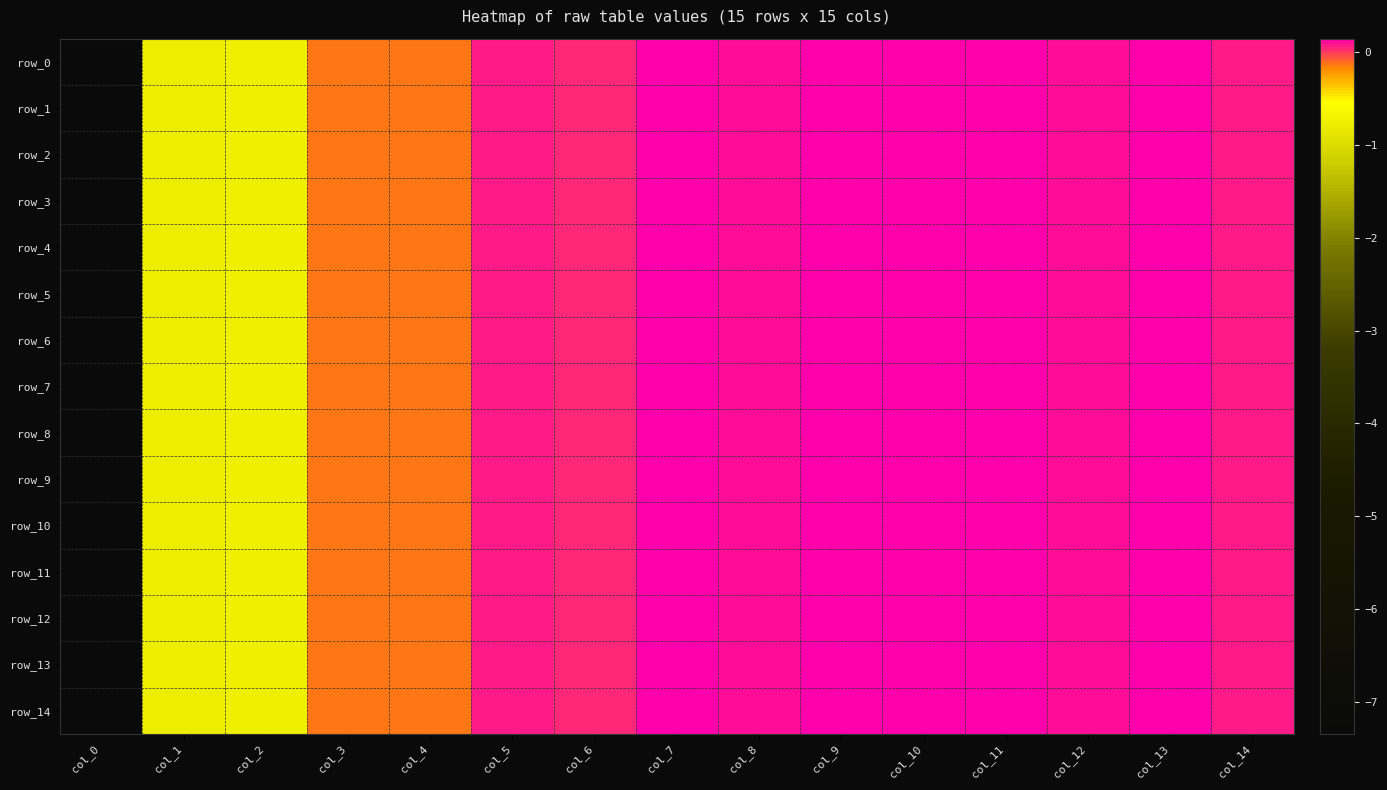

At which category is the sum across all series the highest?

col_7